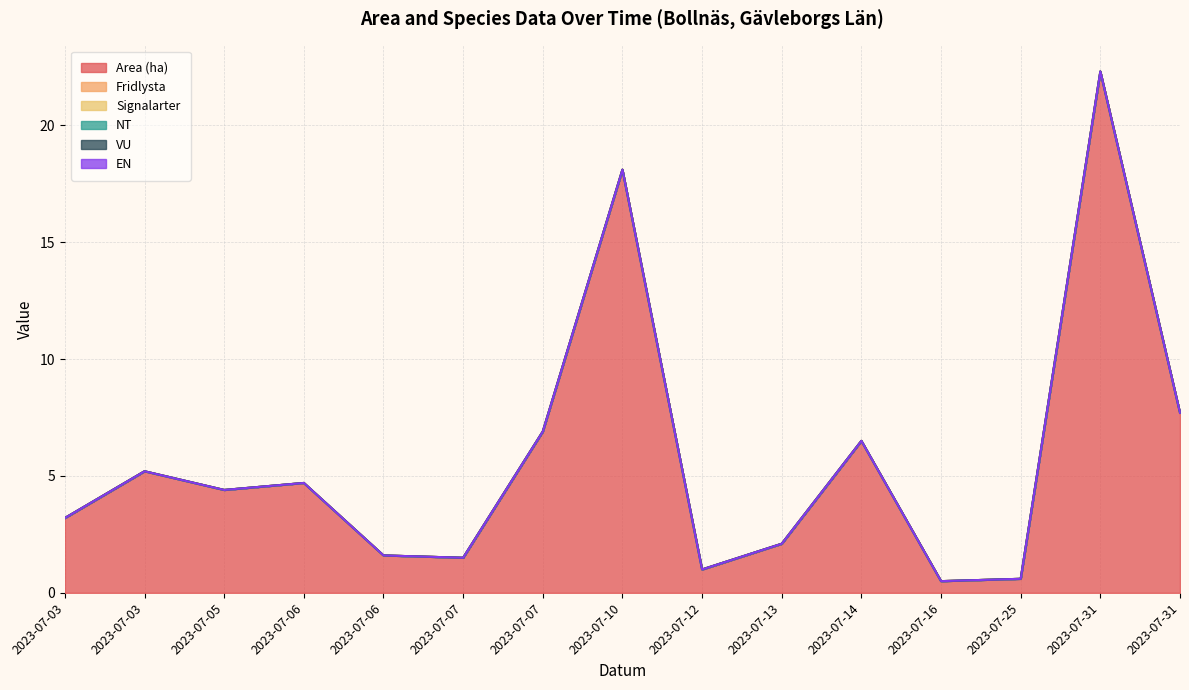

At which category is the sum across all series the highest?

2023-07-31